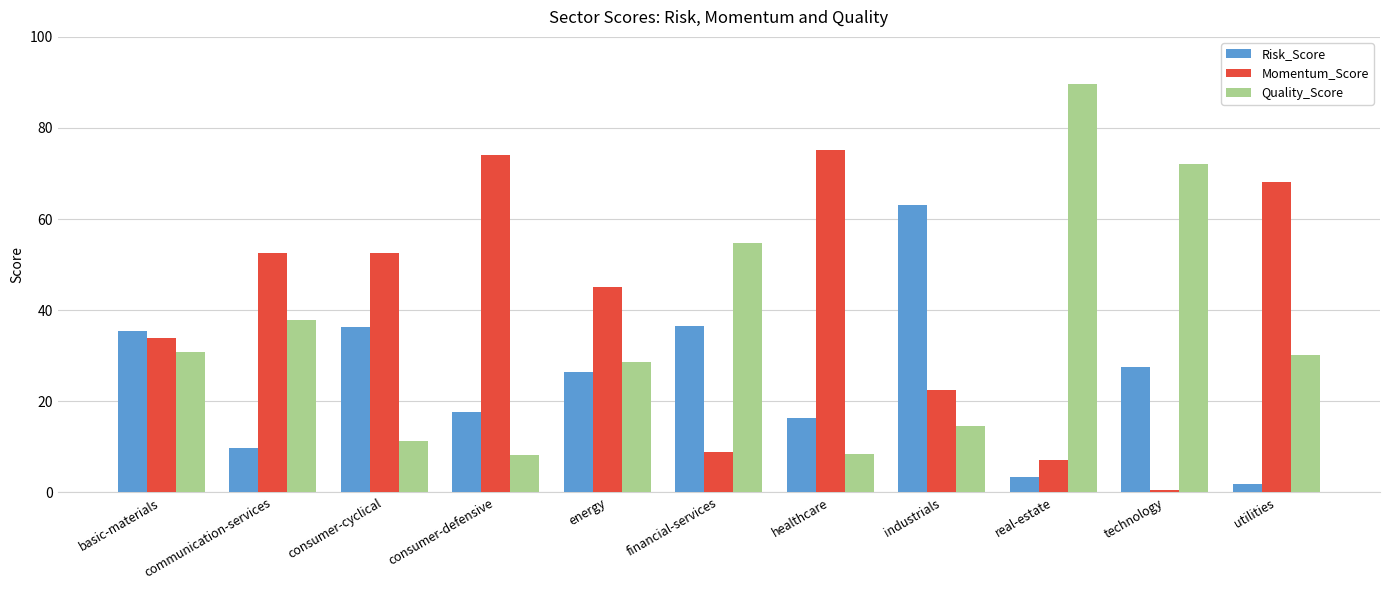

True or false: Momentum_Score has a value of 52.6 at consumer-cyclical.

True